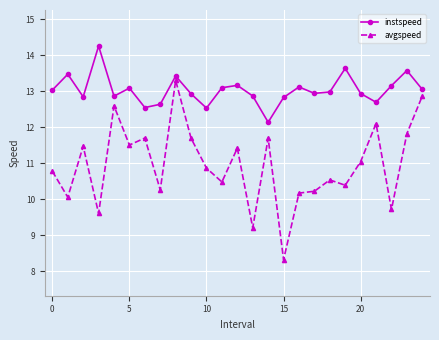

Which series has the widest spread of values?

avgspeed